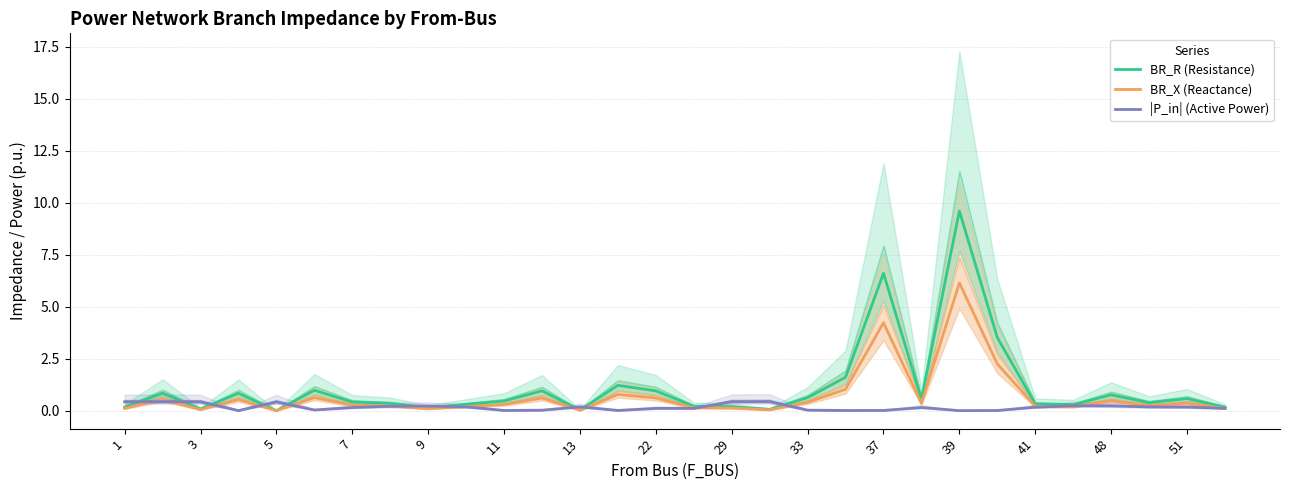

The |P_in| (Active Power) series shows 0.1 at 25. True or false?

False